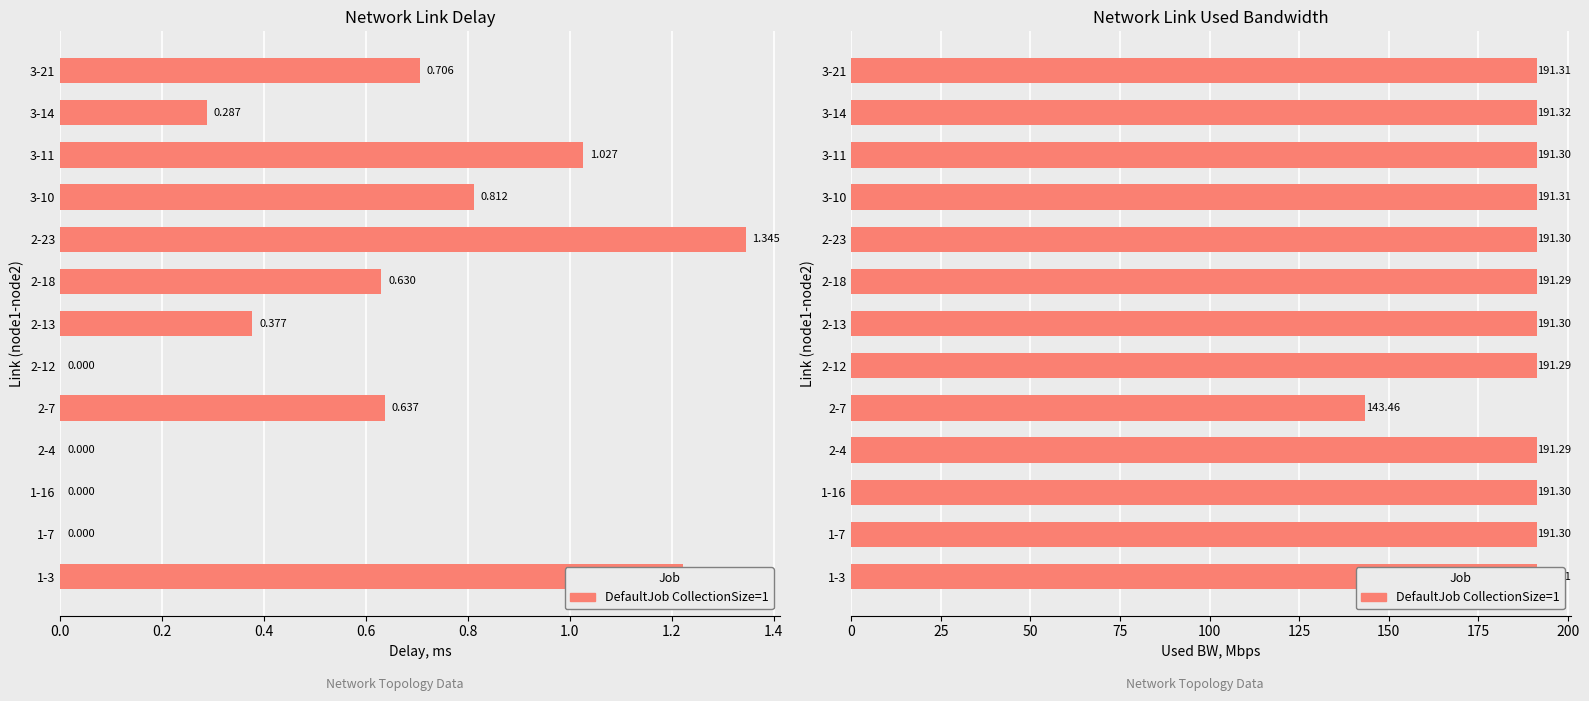

What is the sum of all values?

2439.1